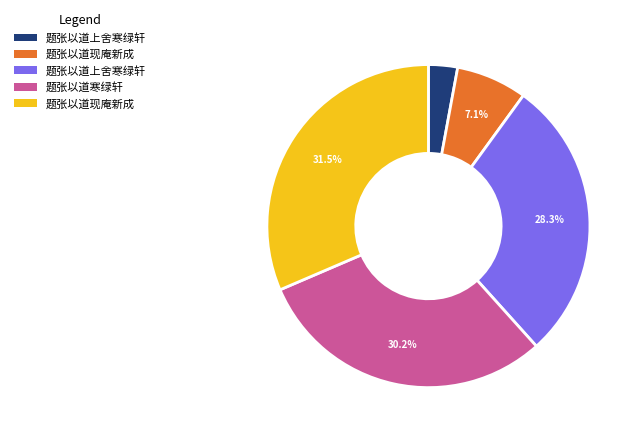

To the nearest percent, what is the difference between the largest and smallest slice percentages?

29%